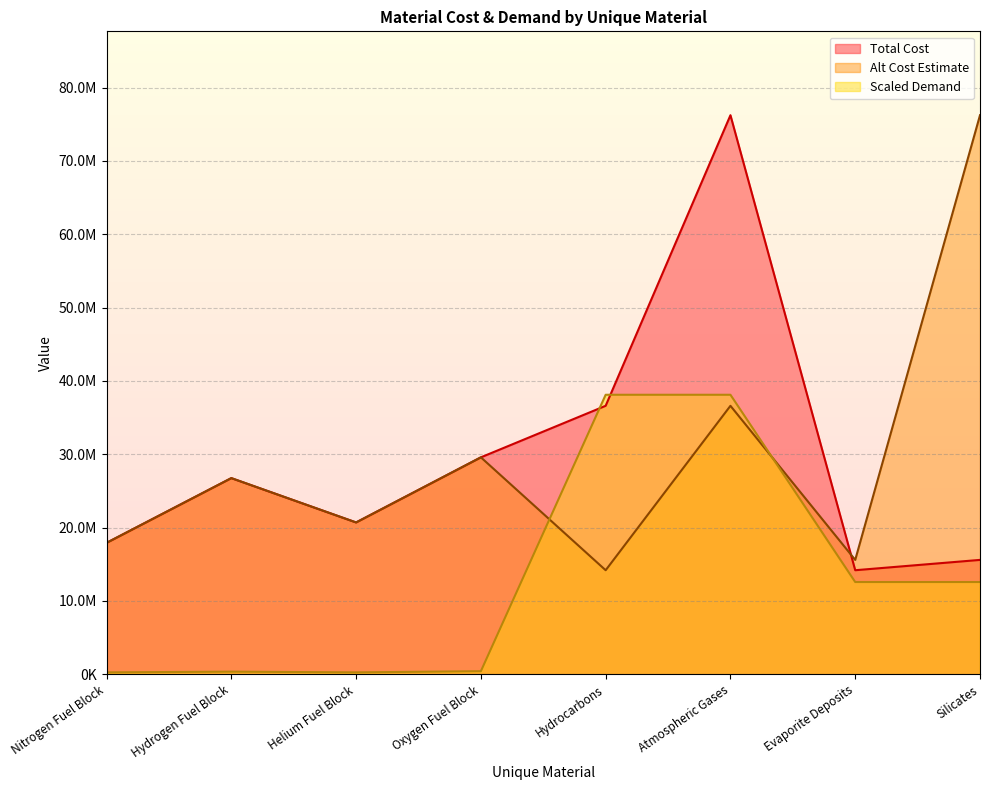

How many lines are shown in the chart?

3